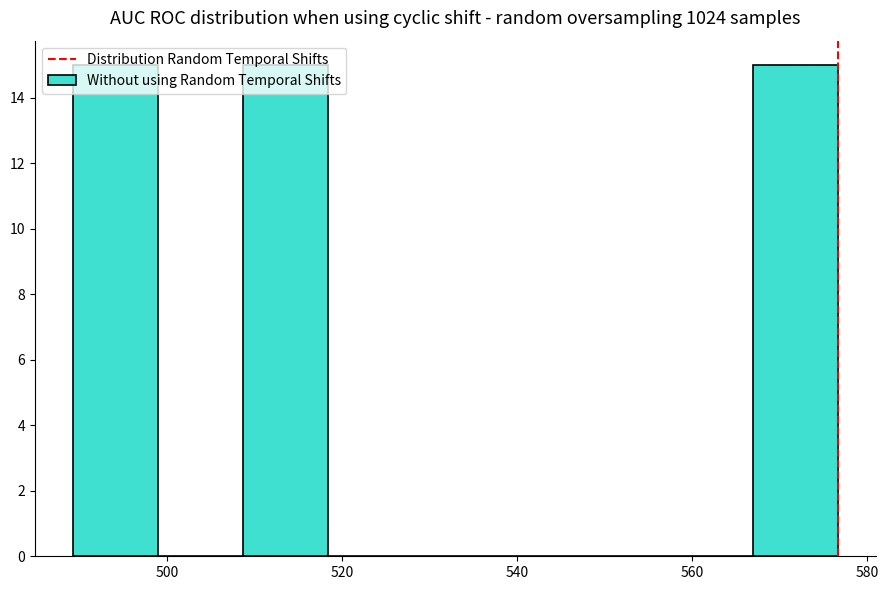

Reading left to right, list every bar in this chart as the range it spans on the x-axis followed by its height. Neither the bar edges nor the heights are printed on the chart, so give them approximately, as read against the axes.

490 to 498: 15
498 to 508: 0
508 to 518: 15
518 to 528: 0
528 to 538: 0
538 to 548: 0
548 to 558: 0
558 to 566: 0
566 to 576: 15